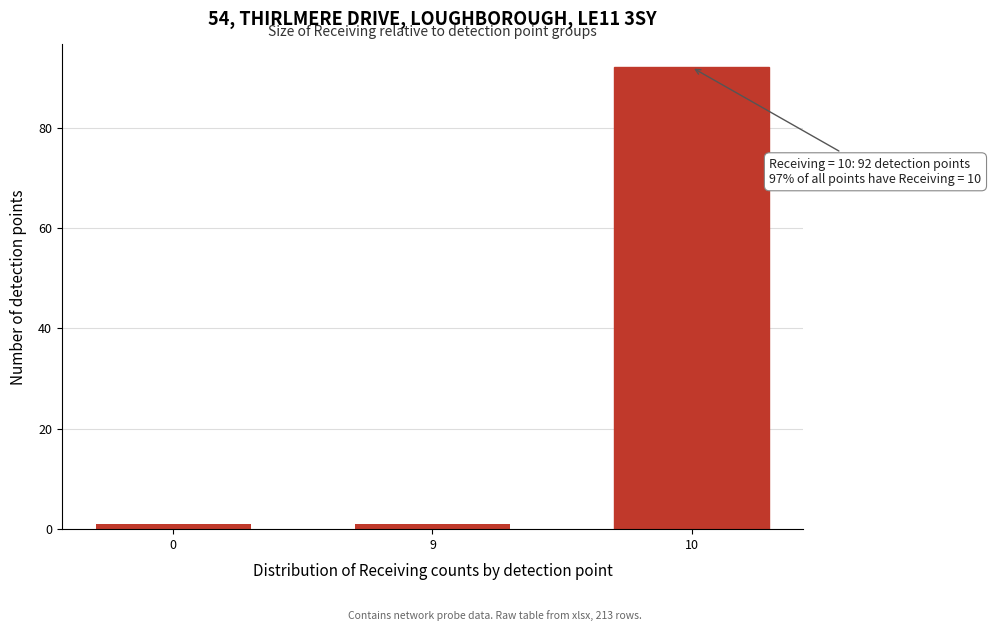

Reading right to left, list all the values displayed in this chart.

92	1	1